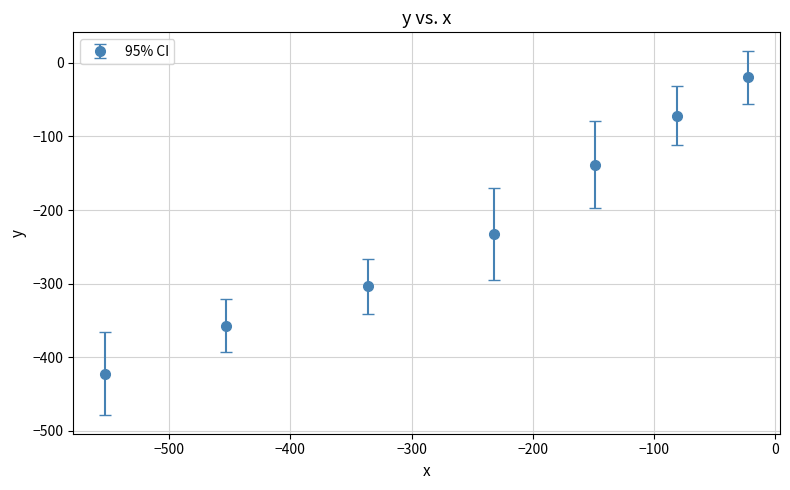

What is the difference between the maximum and minimum values?

402.9